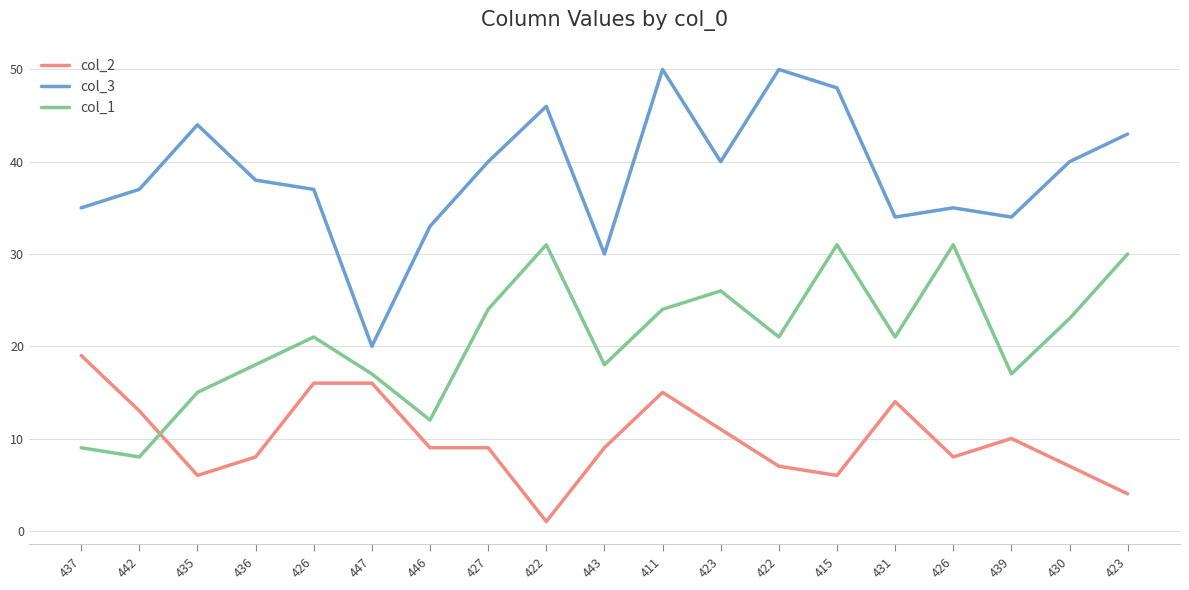

What is the sum of the col_1 values at 446 and 426?

33